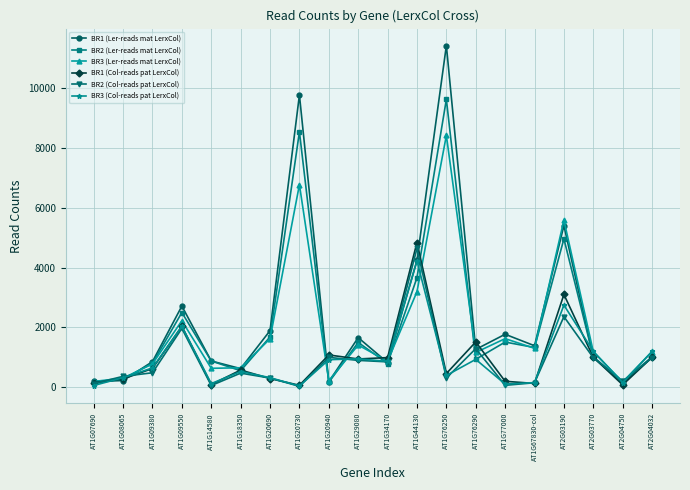

What are all the series names shown in the legend?

BR1 (Ler-reads mat LerxCol), BR2 (Ler-reads mat LerxCol), BR3 (Ler-reads mat LerxCol), BR1 (Col-reads pat LerxCol), BR2 (Col-reads pat LerxCol), BR3 (Col-reads pat LerxCol)